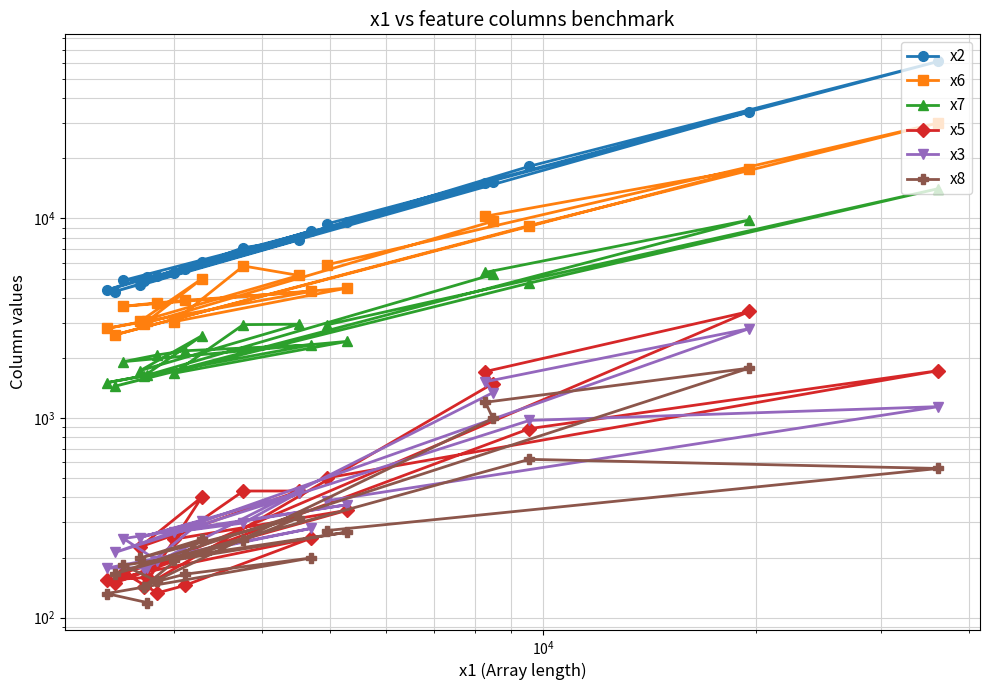

How many interior local peaks does the x6 series have?

6